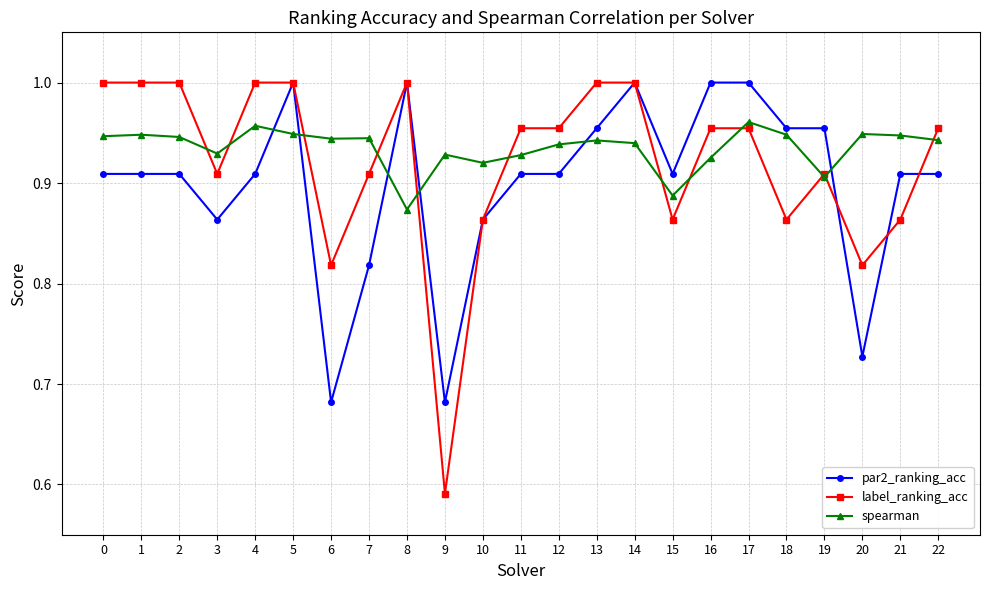

What is the difference between the highest and lowest values at 18?

0.1